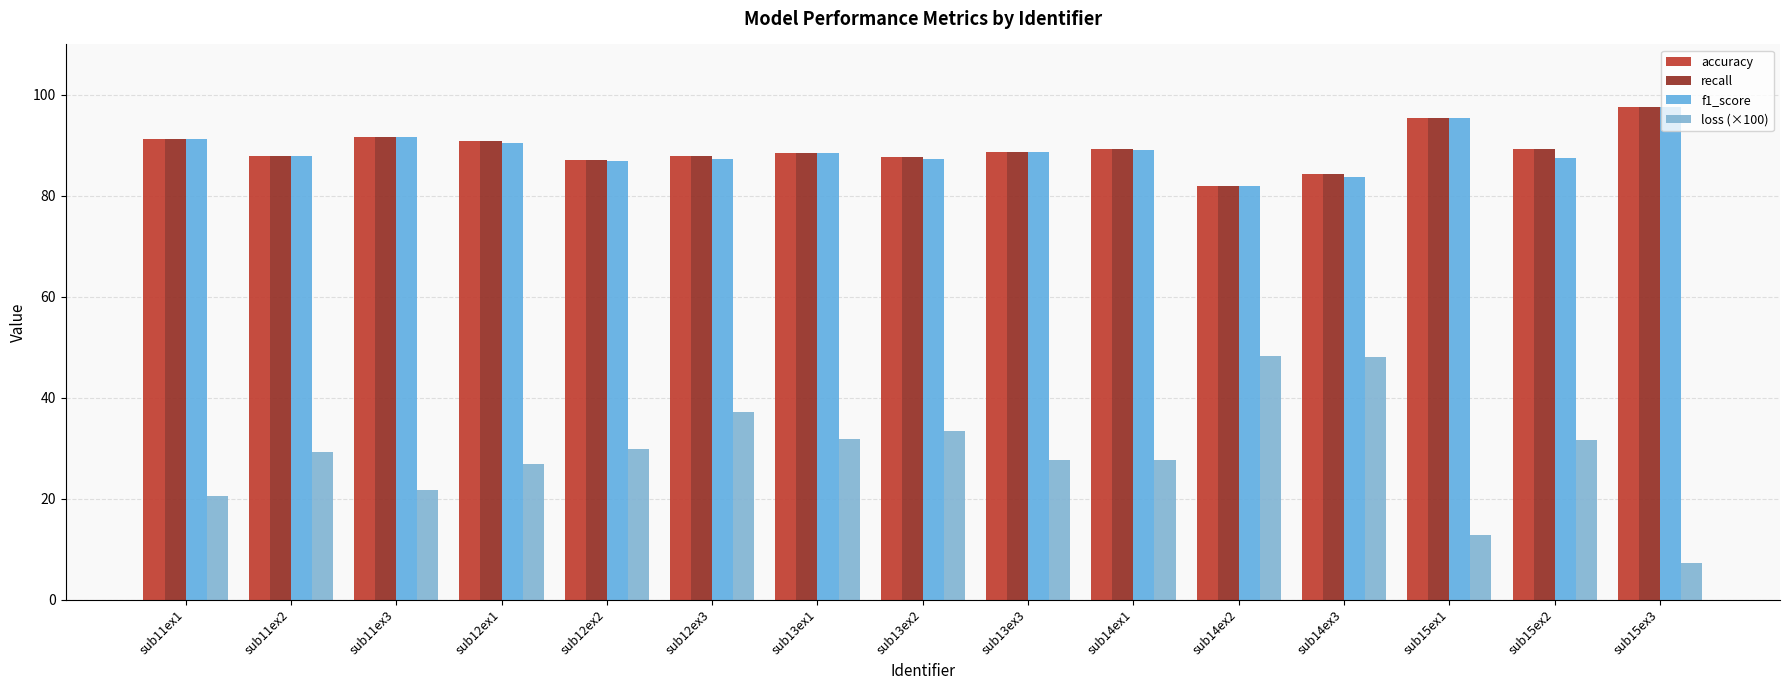

At sub14ex1, list the series in order from smallest to largest.

loss (×100), f1_score, accuracy, recall